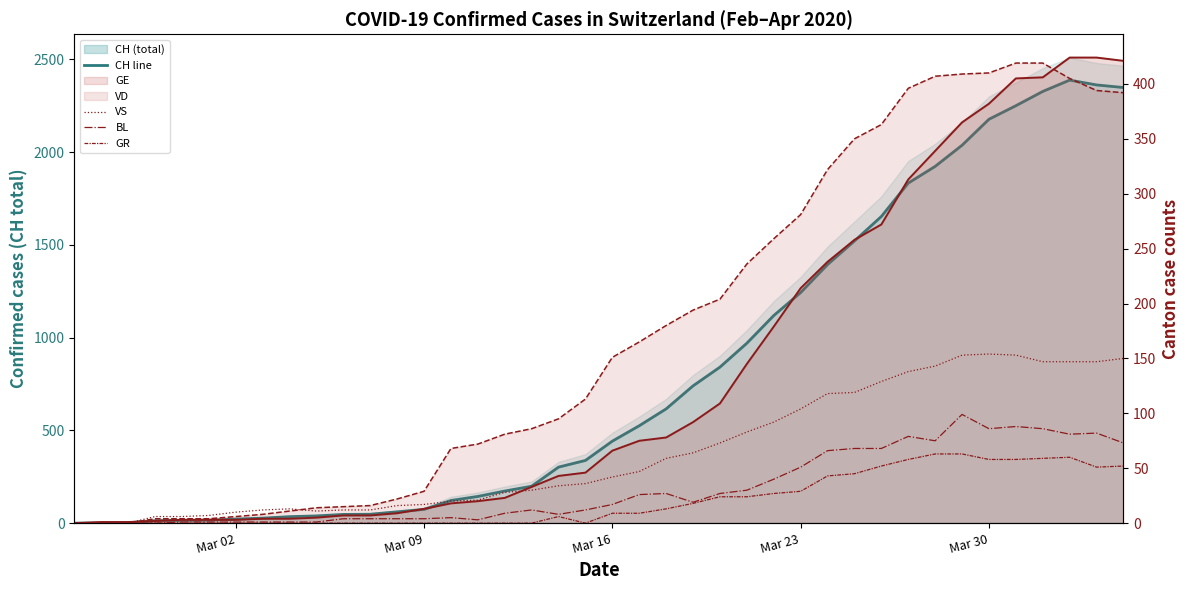

Where does the VS series first go above 42?

21